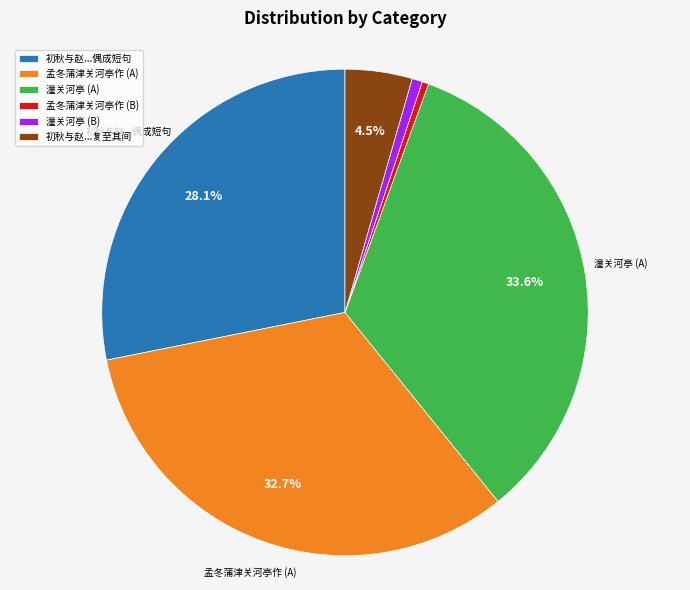

Is the sum of 初秋与赵...偶成短句 and 孟冬蒲津关河亭作 (B) greater than half?

No